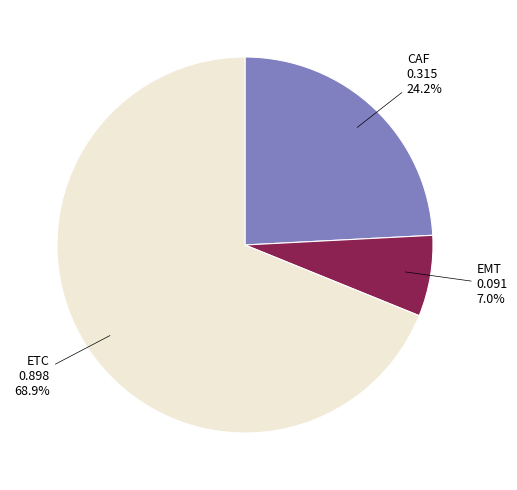

Count the number of slices in the pie.

3